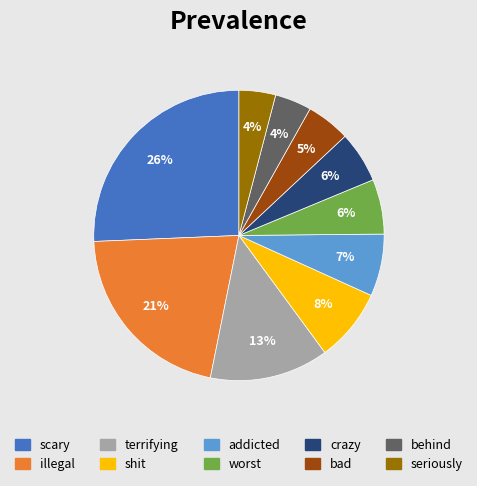

What is the largest slice in the pie chart?

scary